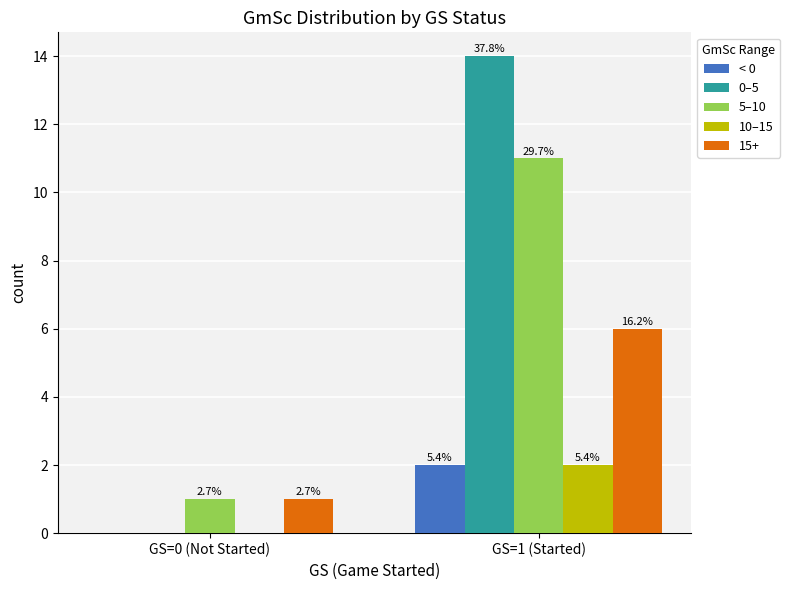

Are the bars horizontal?

No